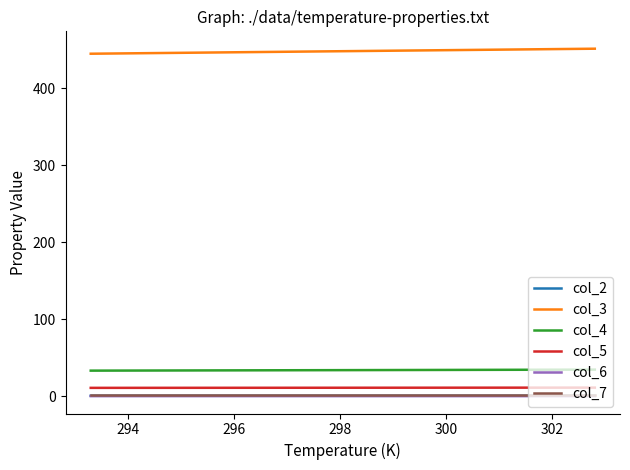

What is the greatest value displayed?

451.6